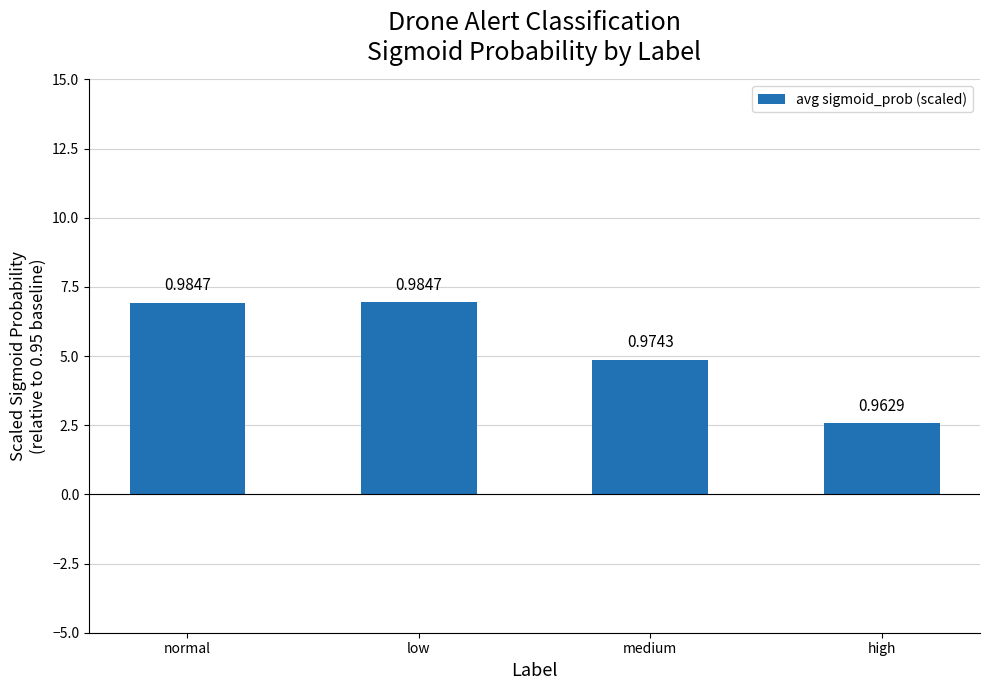

Rank the categories by value from lowest to highest.

high, medium, normal, low